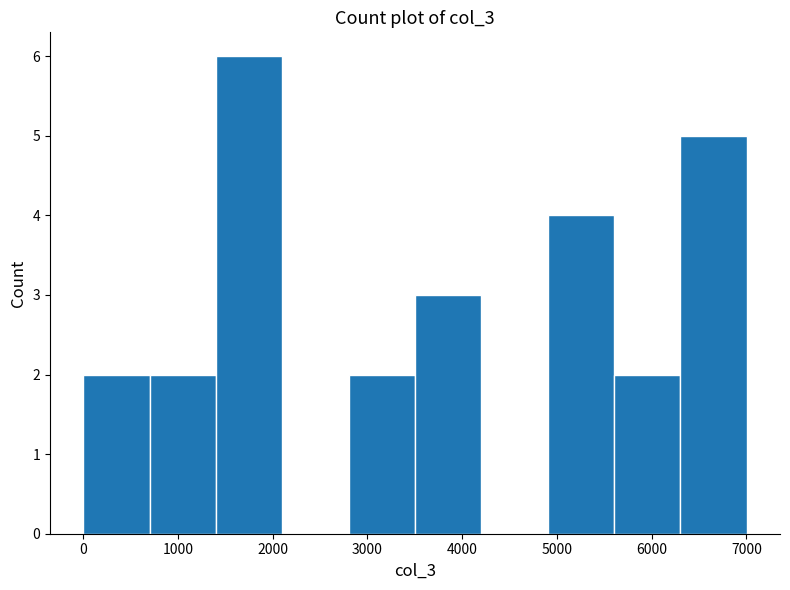

Reading left to right, transcribe this chart: for each bar, give the range it covers on the x-axis and its height. Neither the bar edges nor the heights are printed on the chart, so give them approximately, as read against the axes.

0 to 700: 2
700 to 1400: 2
1400 to 2100: 6
2100 to 2800: 0
2800 to 3500: 2
3500 to 4200: 3
4200 to 4900: 0
4900 to 5600: 4
5600 to 6300: 2
6300 to 7000: 5